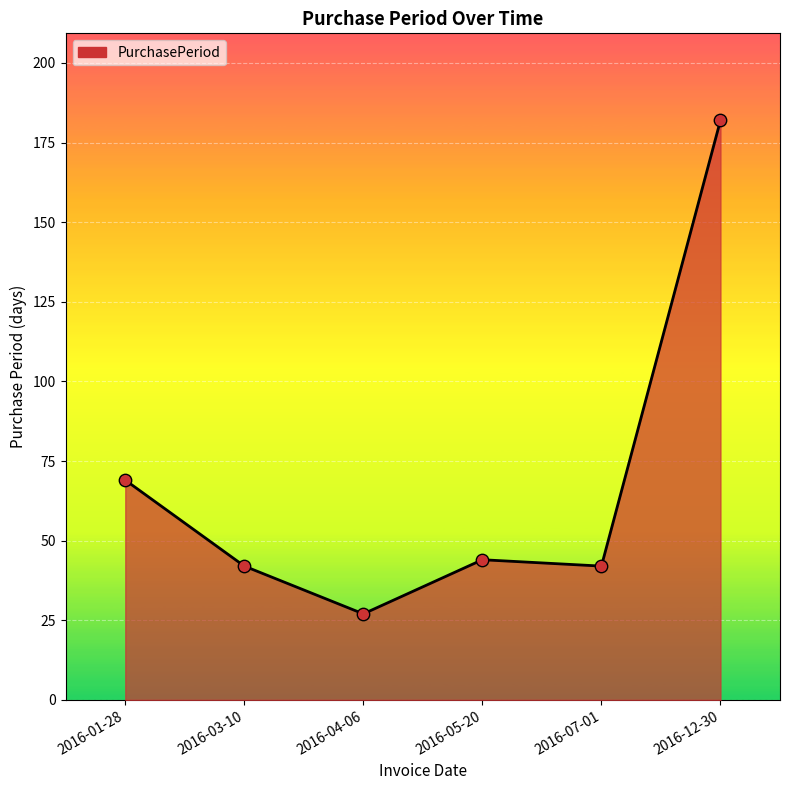

Which has a higher value, 2016-01-28 or 2016-05-20?

2016-01-28